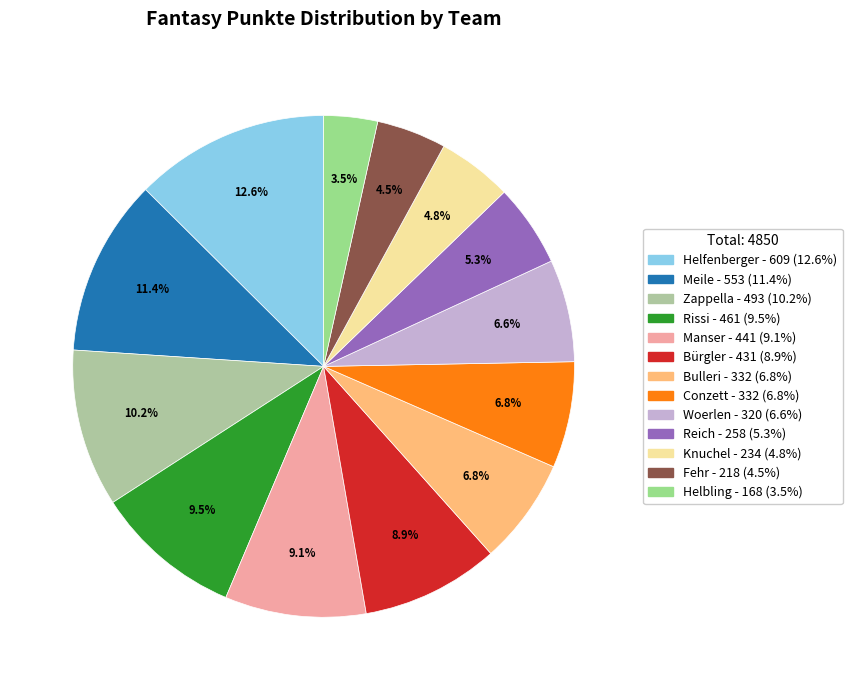

How many segments does this pie chart have?

13